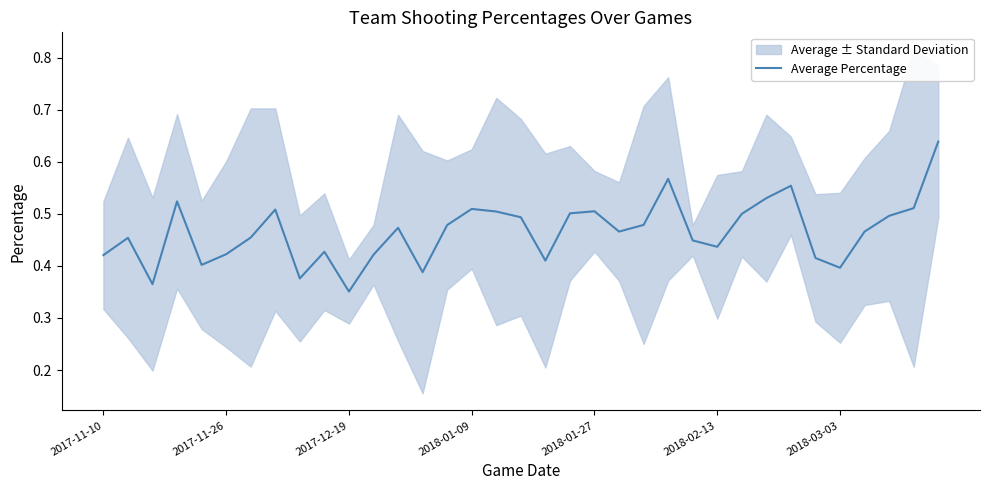

How many series are shown in this chart?

1